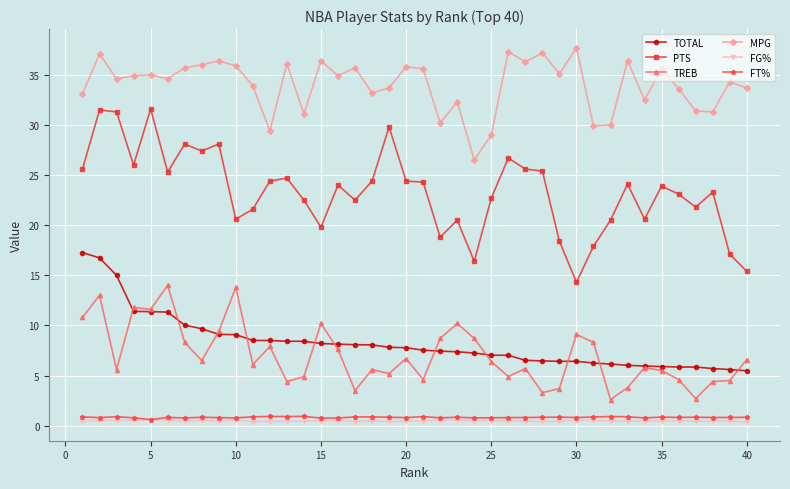

True or false: TOTAL and FT% cross at least once.

False